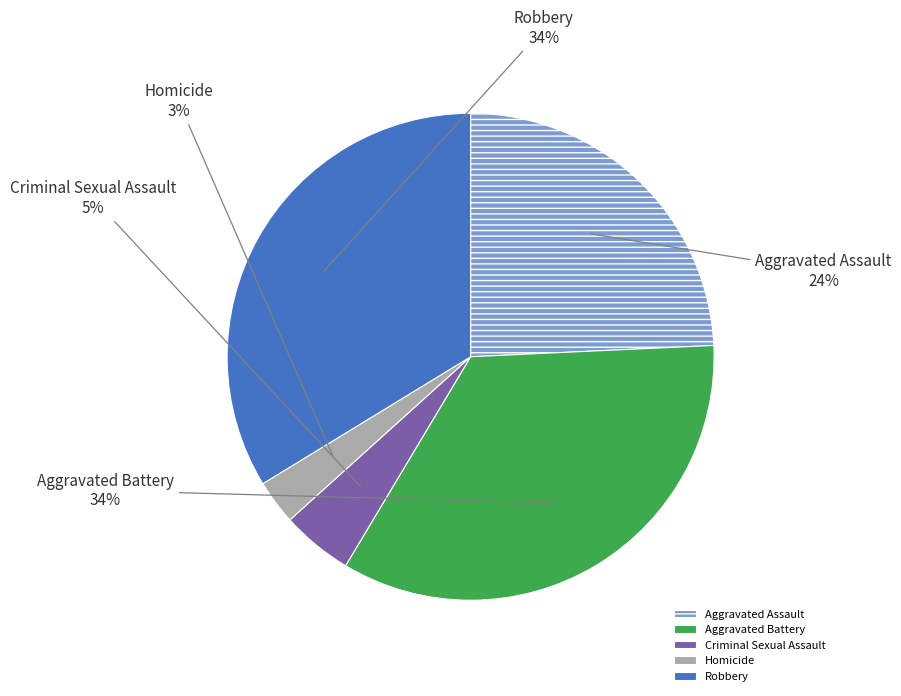

Does any single category account for the majority?

No